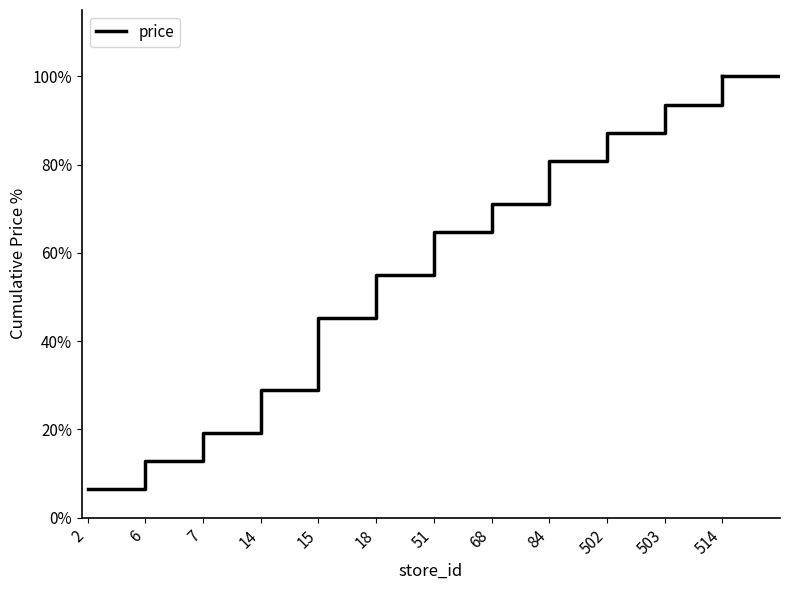

Rank the categories by value from highest to lowest.

514, 503, 502, 84, 68, 51, 18, 15, 14, 7, 6, 2